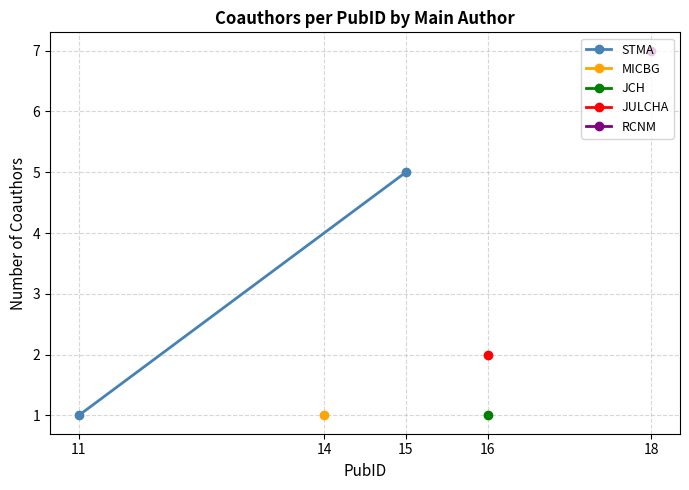

How many values are between 1 and 5?

2